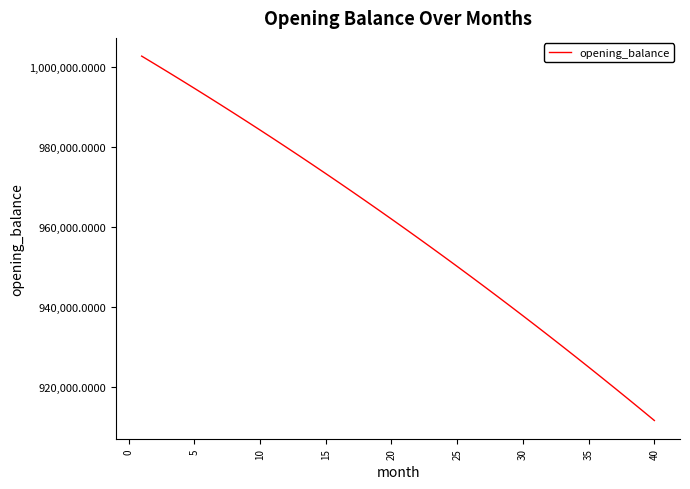

How many series are shown in this chart?

1